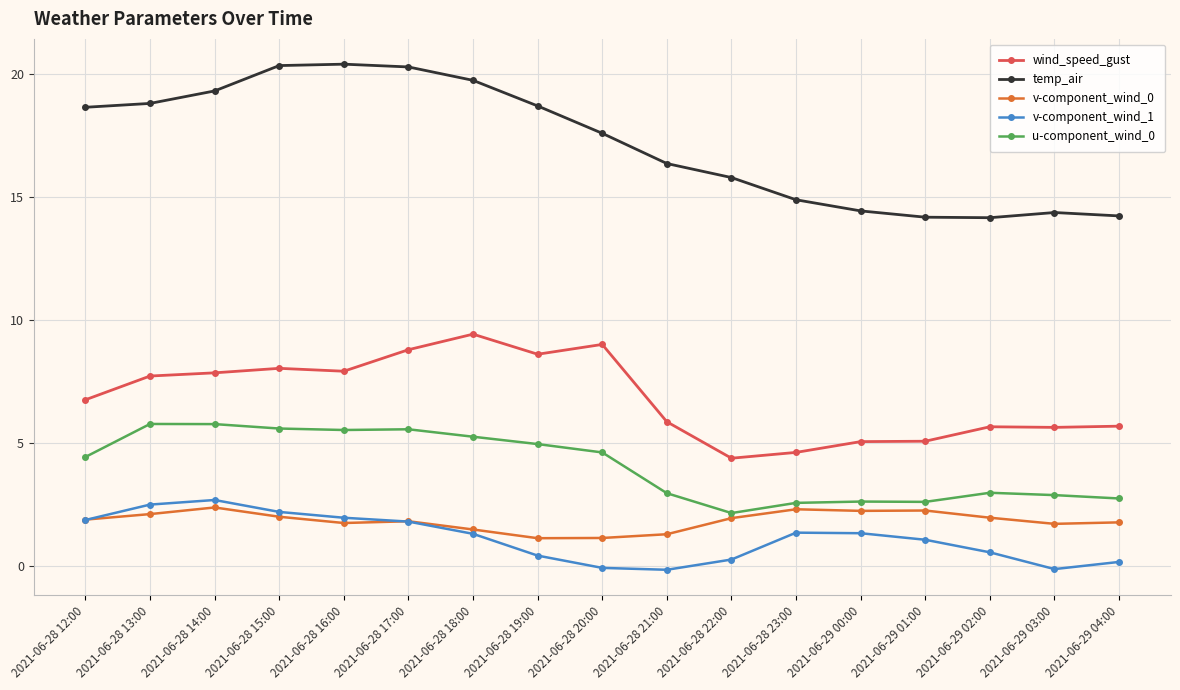

Count the number of data series in this chart.

5